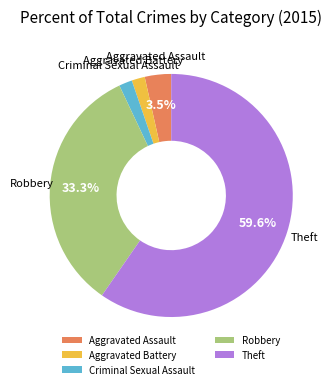

Does any single category account for the majority?

Yes